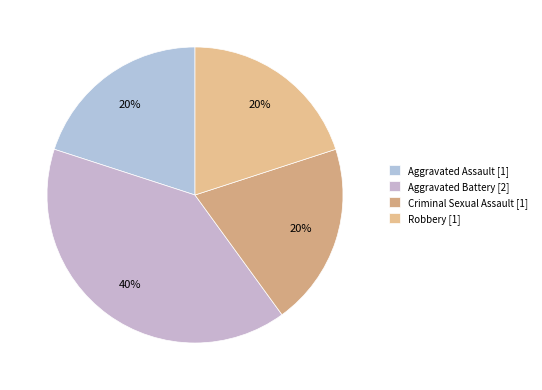

What is the smallest slice in the pie chart?

Aggravated Assault